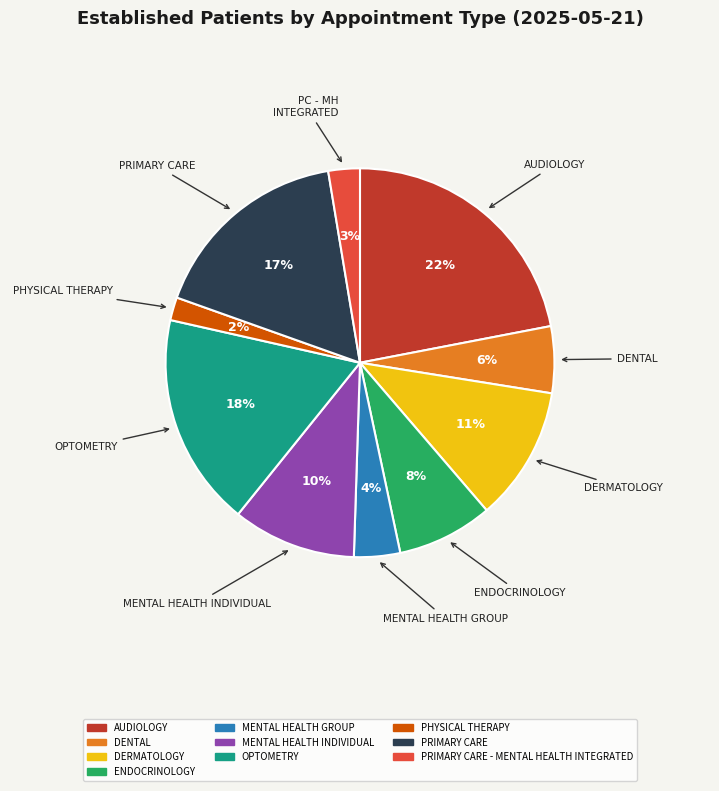

Is there any slice that represents more than half of the pie?

No